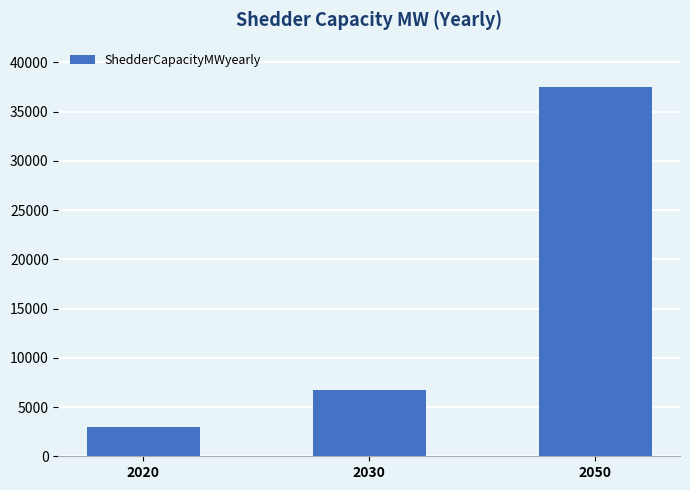

The chart shows a value of 53376 at 2050. True or false?

False